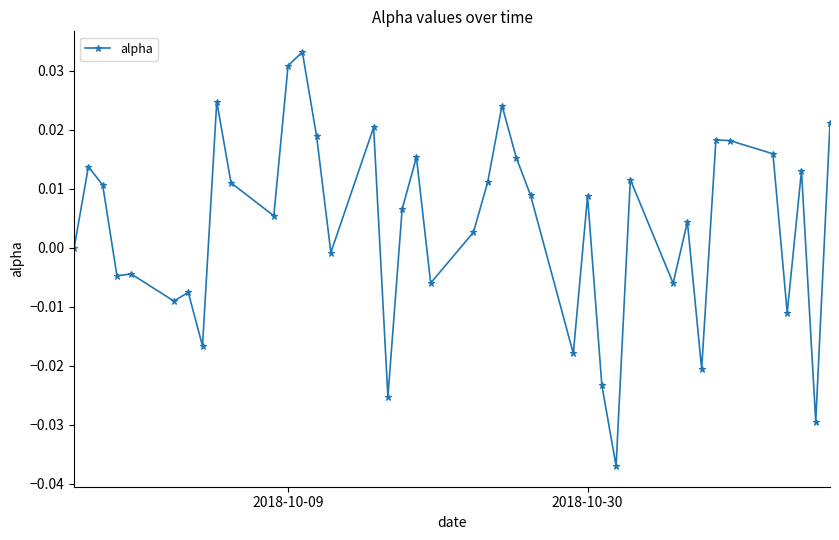

Does the chart have visible grid lines?

No